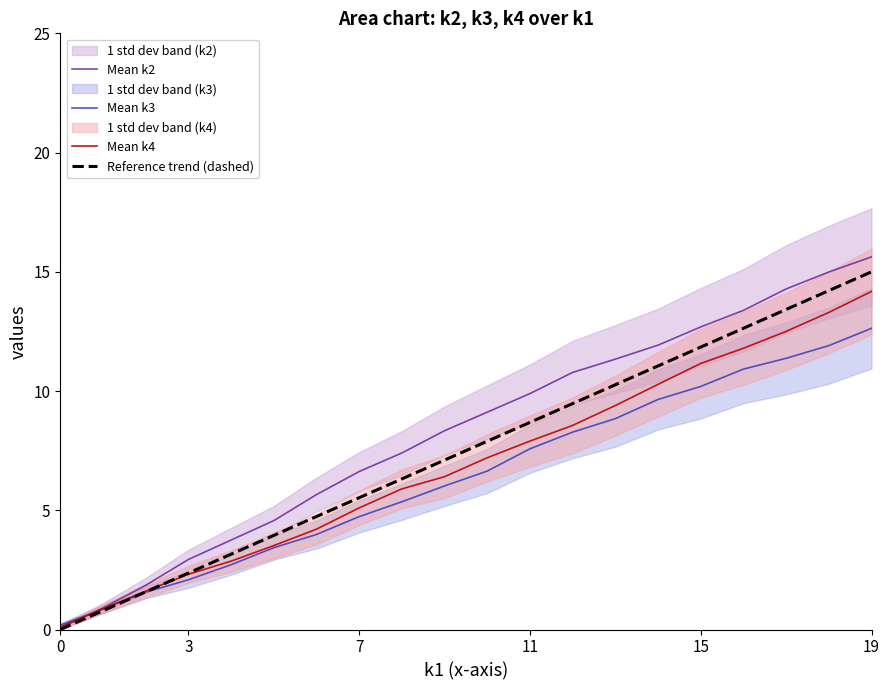

Rank the series by their average value, from lowest to highest.

Mean k3, Mean k4, Reference trend (dashed), Mean k2